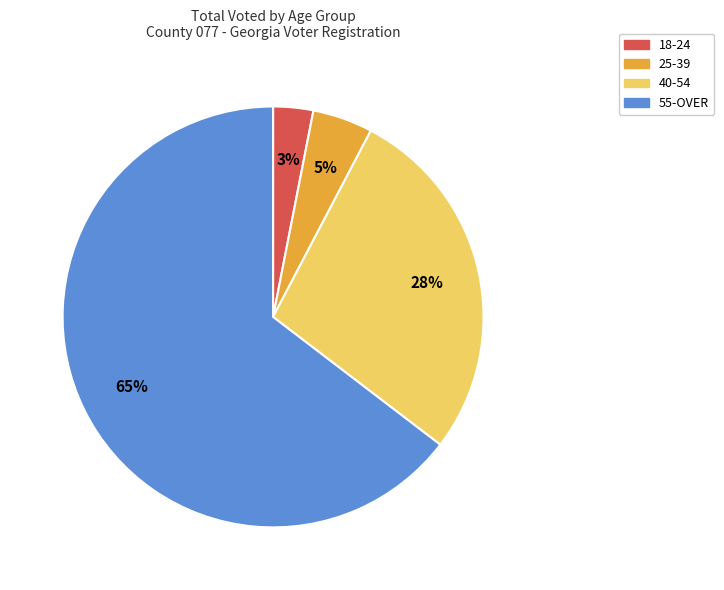

Is there any slice that represents more than half of the pie?

Yes